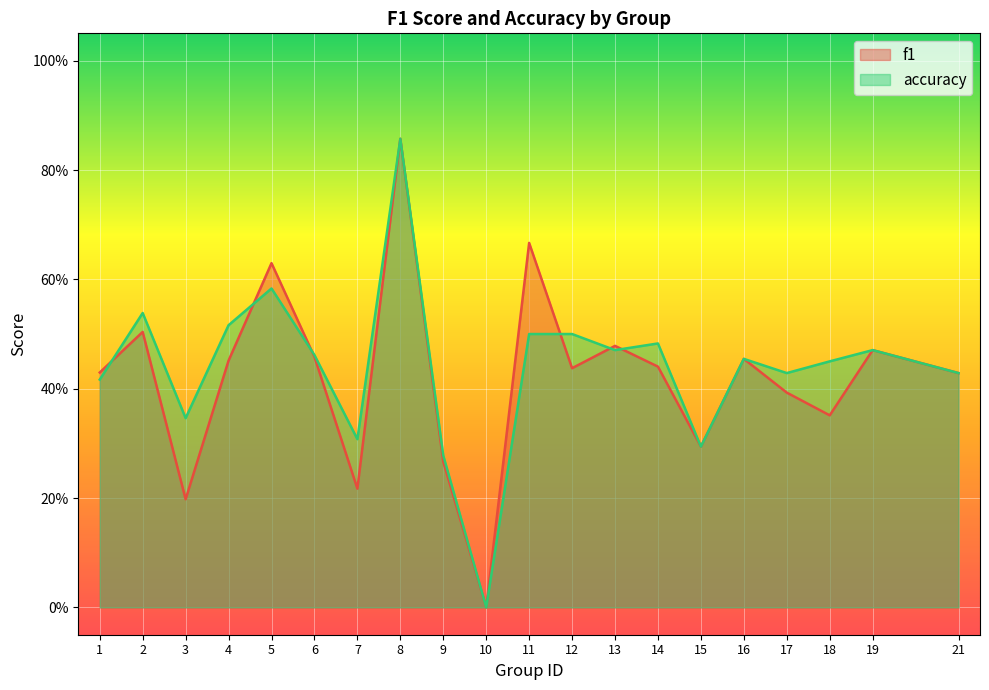

Between 3 and 19, which series saw the biggest shift?

f1